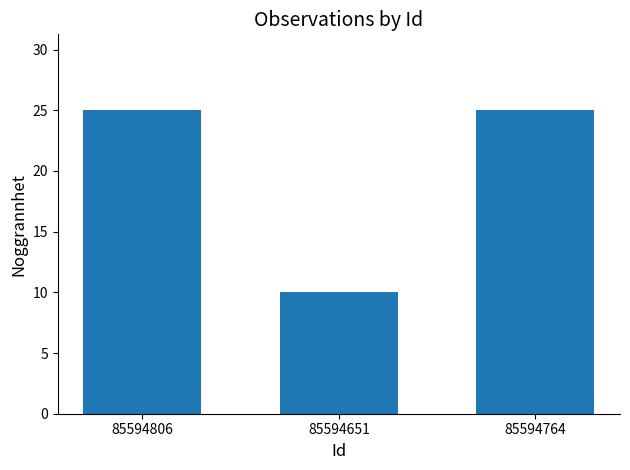

How many bars are there in total?

3